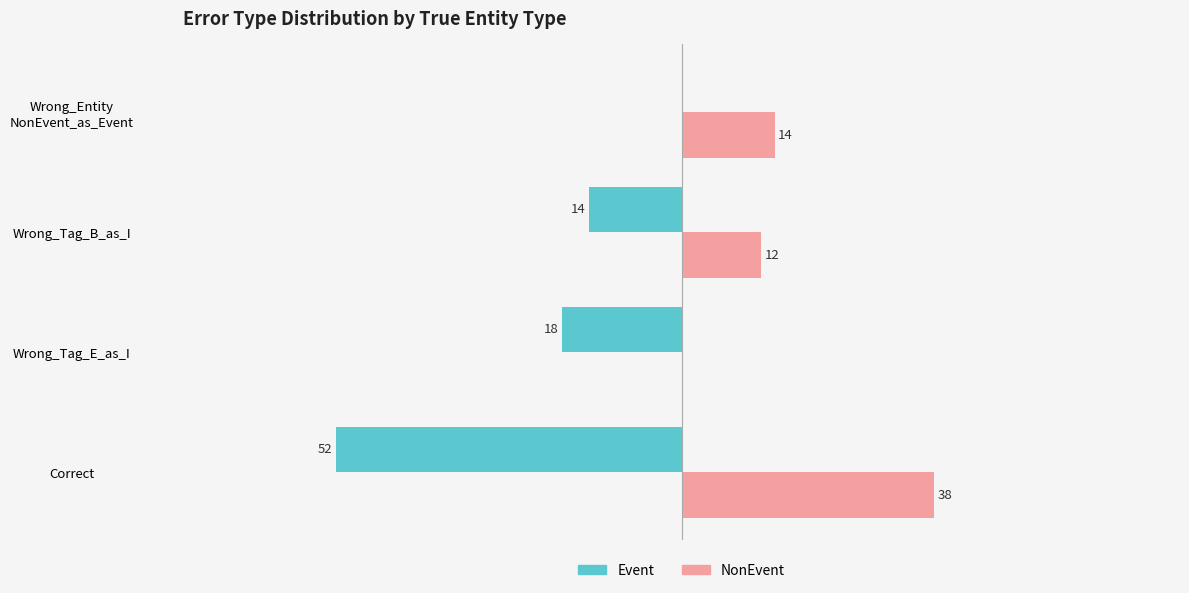

Which series has the largest total across all categories?

NonEvent